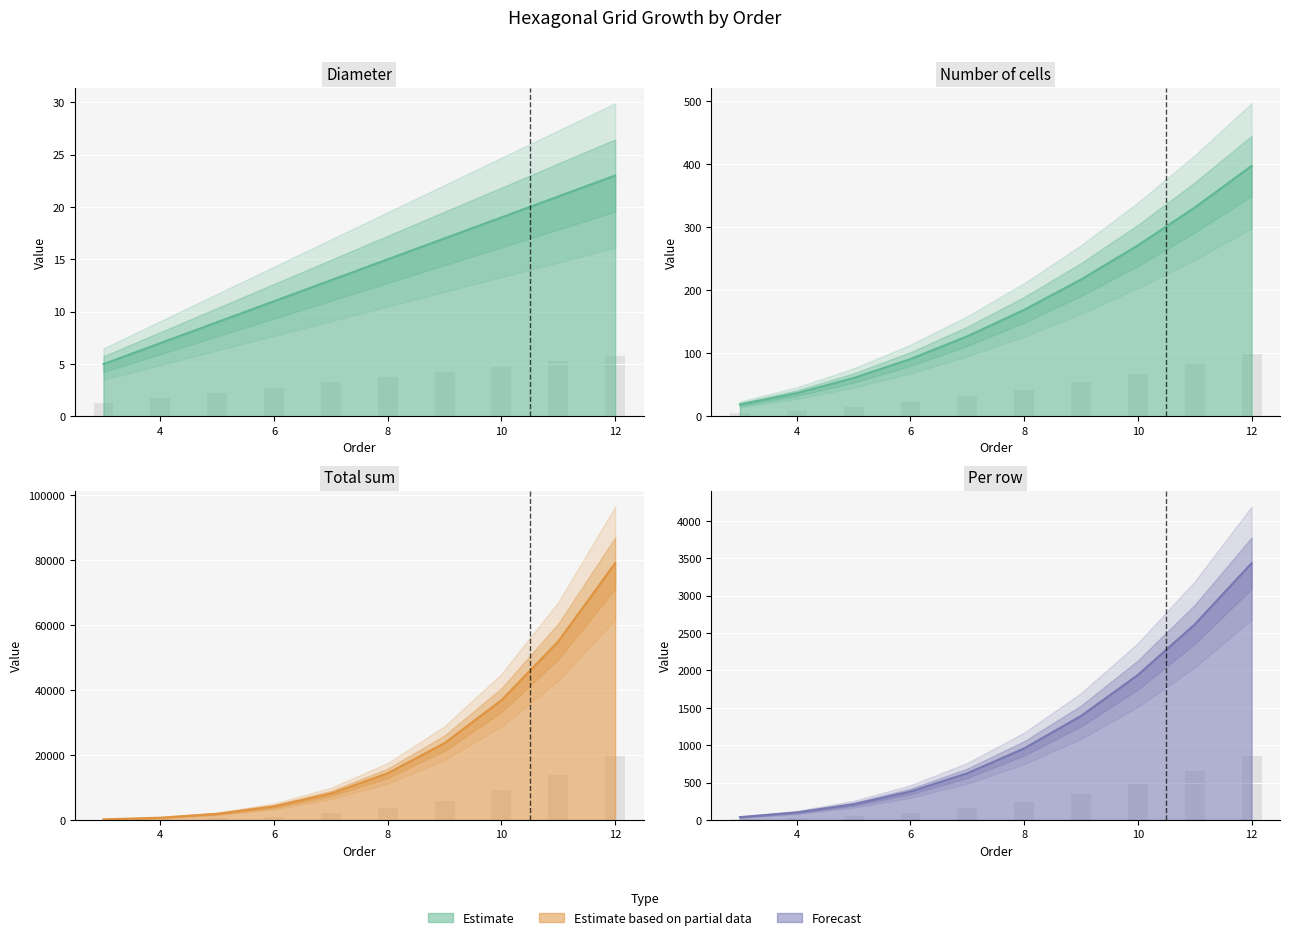

Which series changed the most between 3 and 9?

Total sum